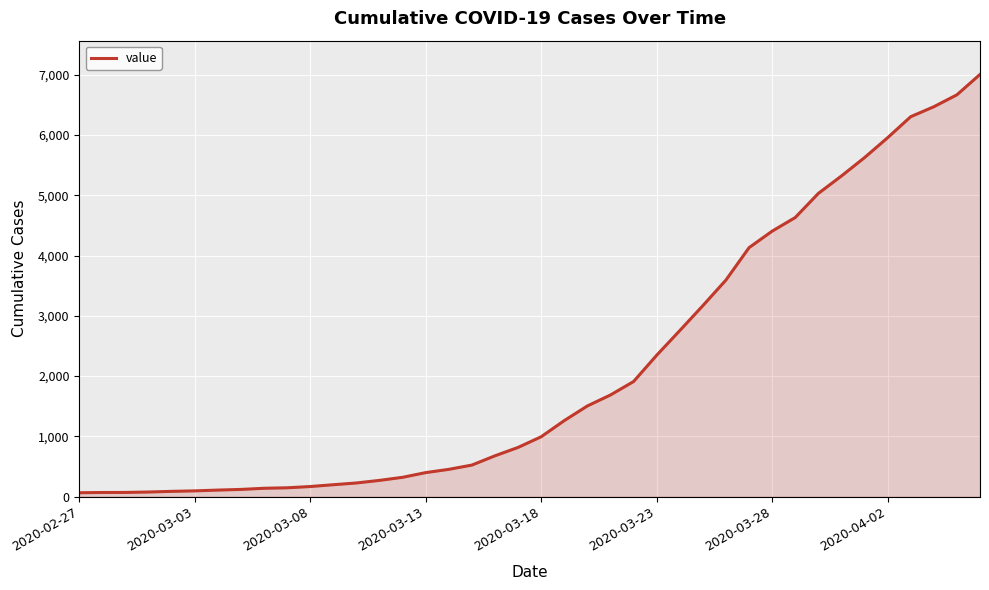

What is the maximum value shown in the chart?

7004